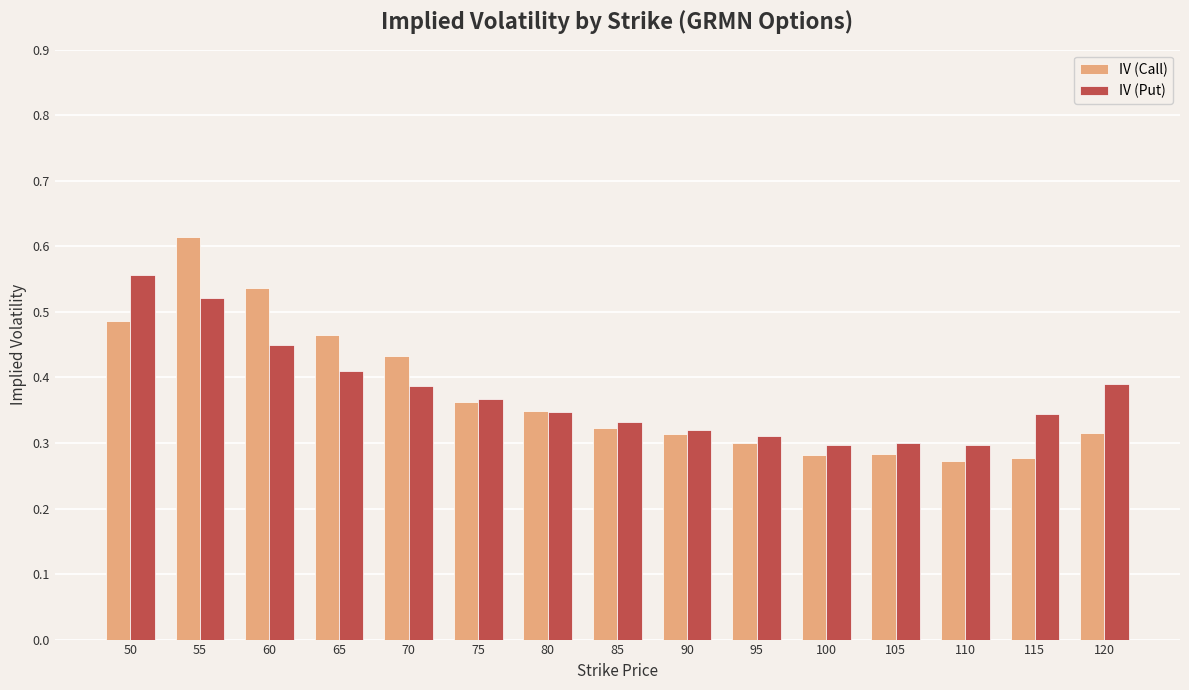

True or false: IV (Put) has a value of 0.5 at 90.

False